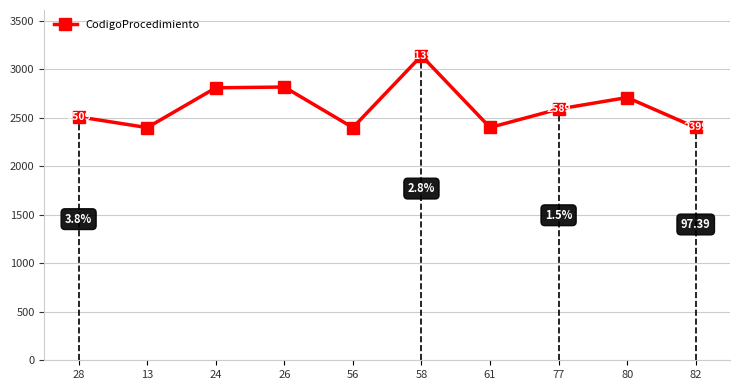

What is the label of the 5th point from the left?

56